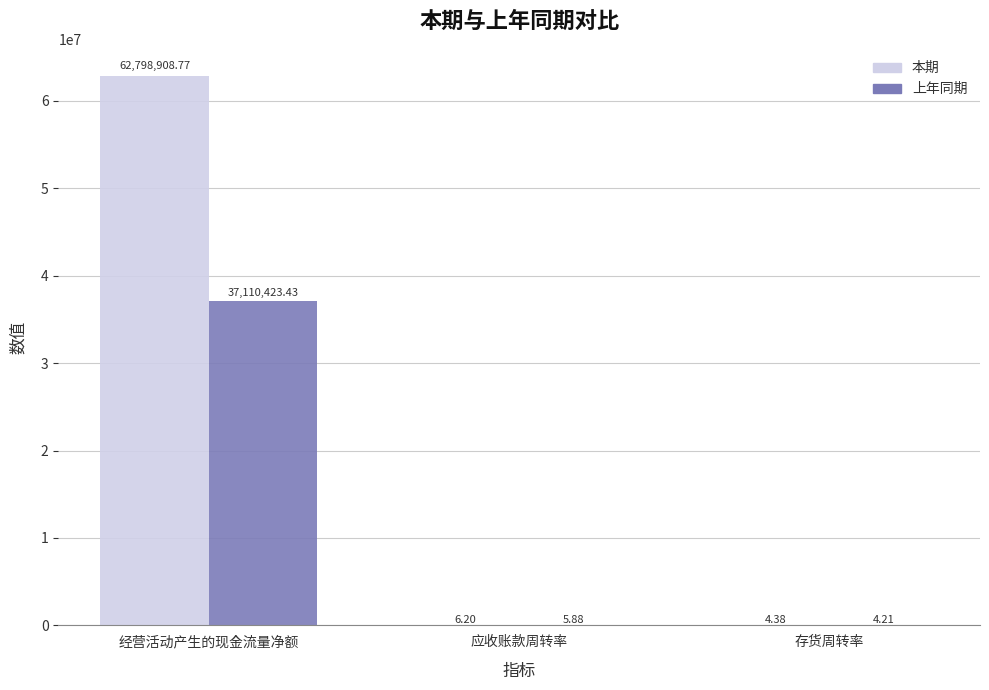

Which category has the highest value across all series?

经营活动产生的现金流量净额